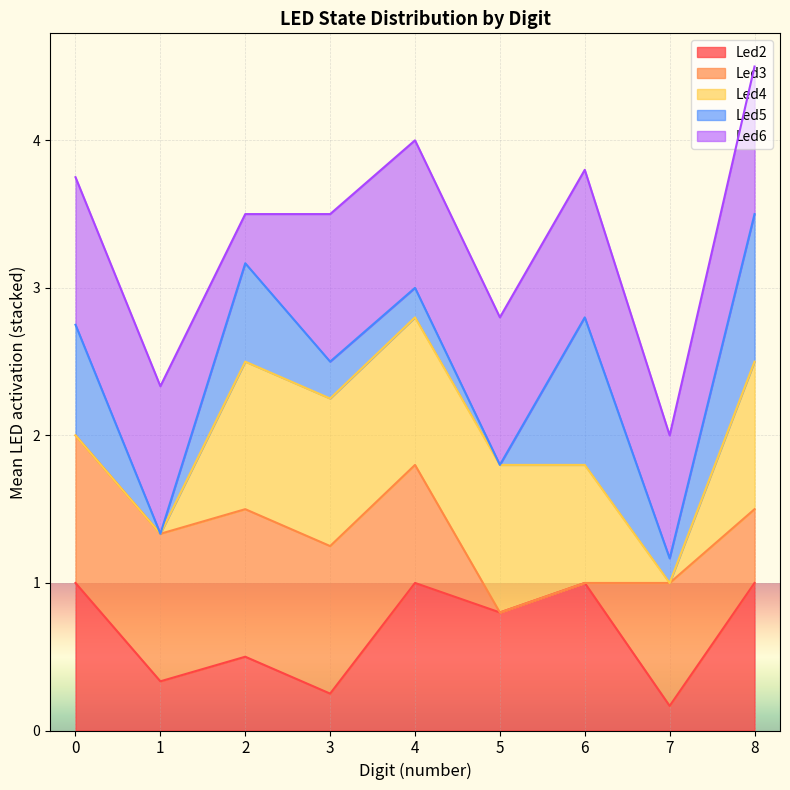

What is the maximum value for Led2?

1.0